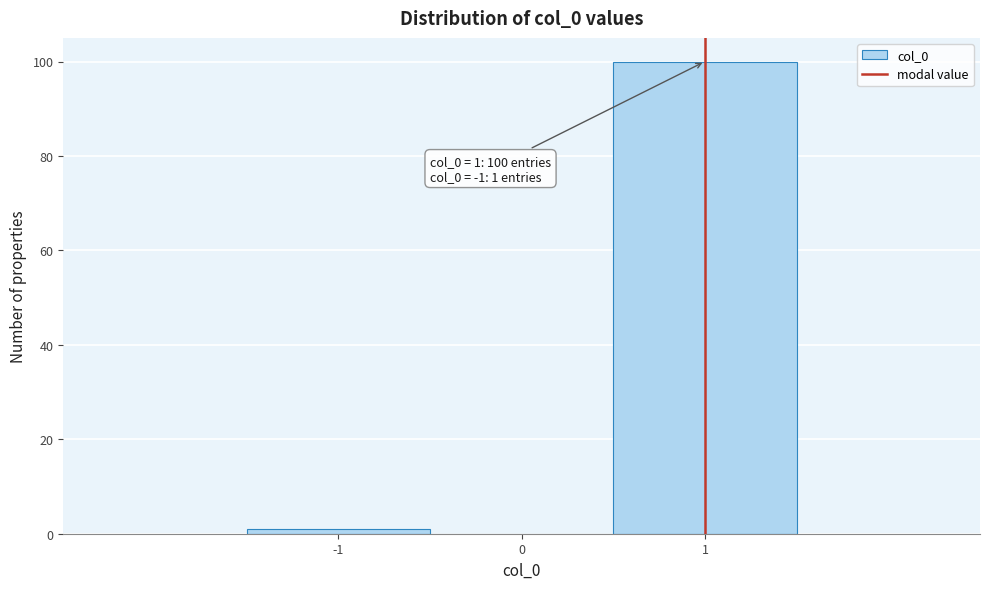

Which range on the x-axis has the tallest bar?

0.5 to 1.5